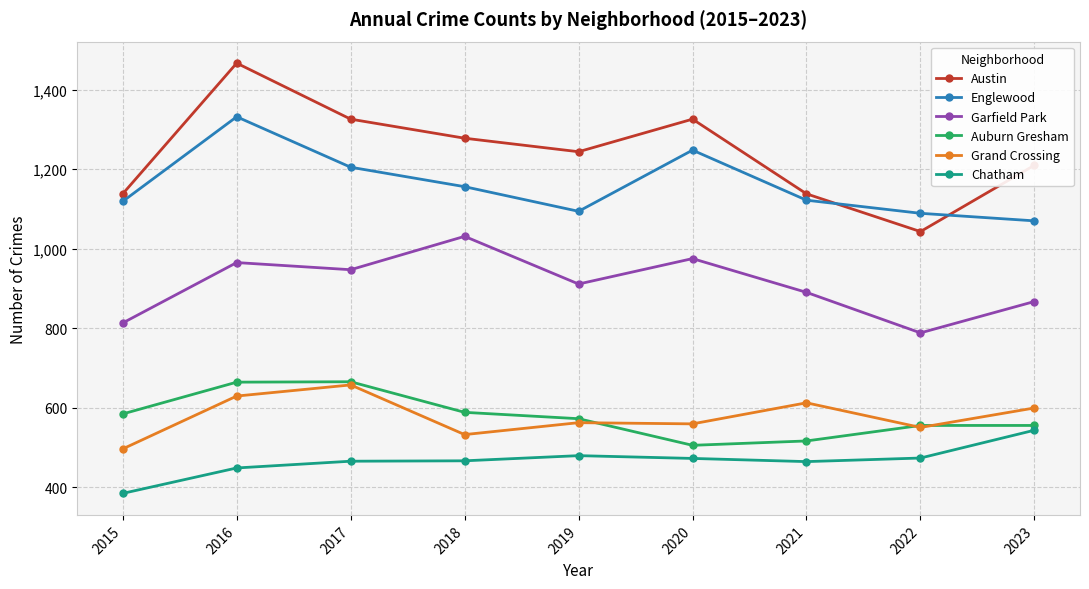

True or false: Grand Crossing has a value of 319 at 2023.

False